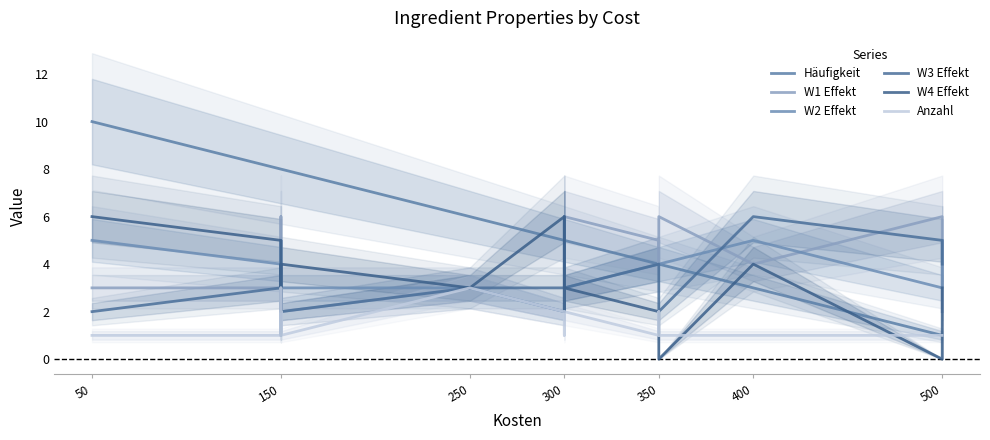

How many data points in W3 Effekt are above 3?

6